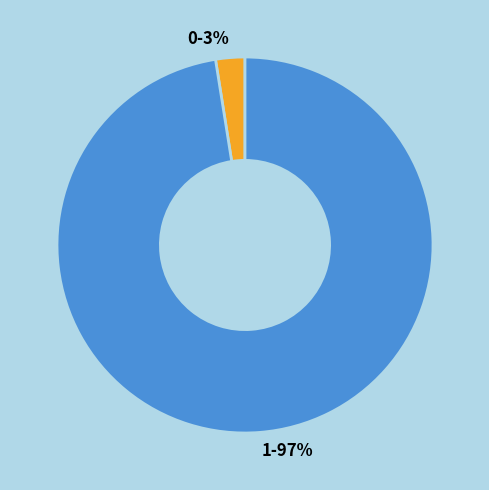

How many segments does this pie chart have?

2